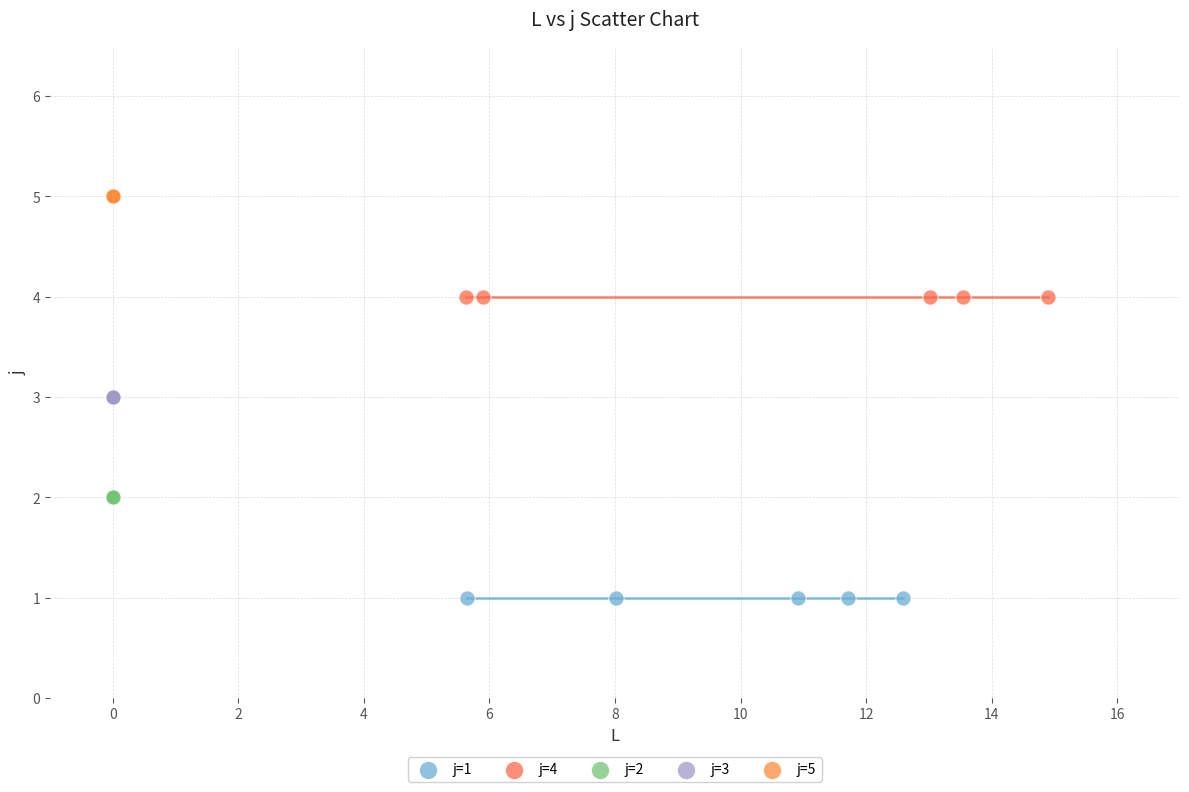

Which series contains the lowest Y value?

j=1